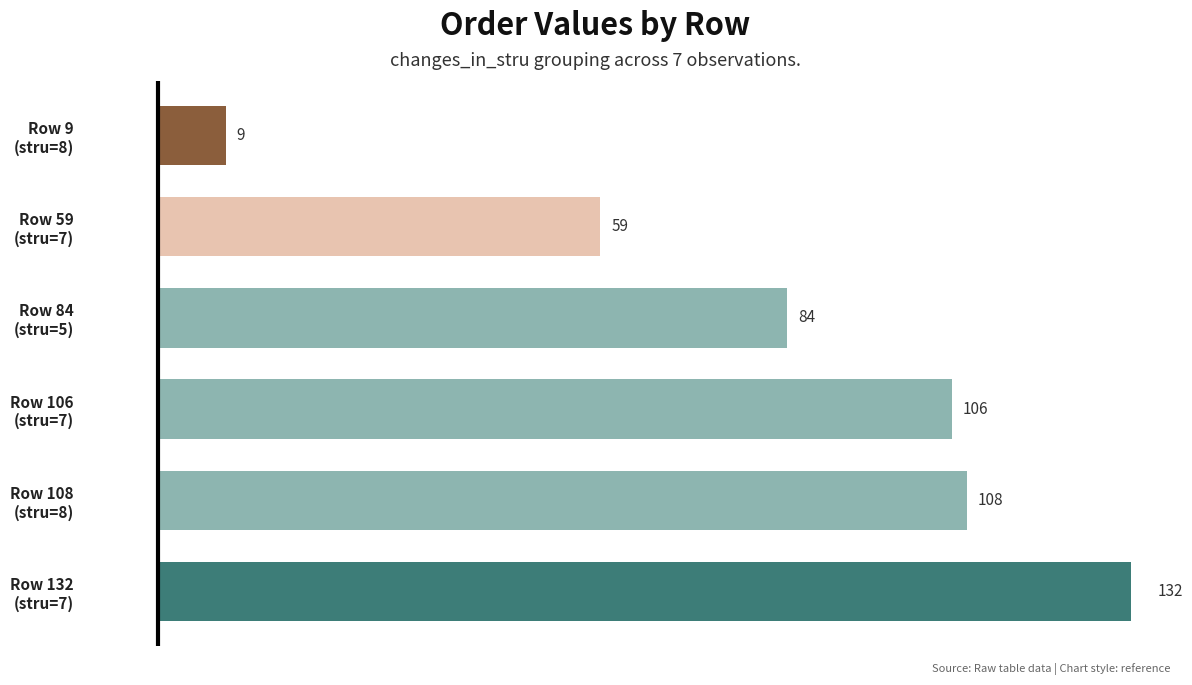

How many values are below 106?

3